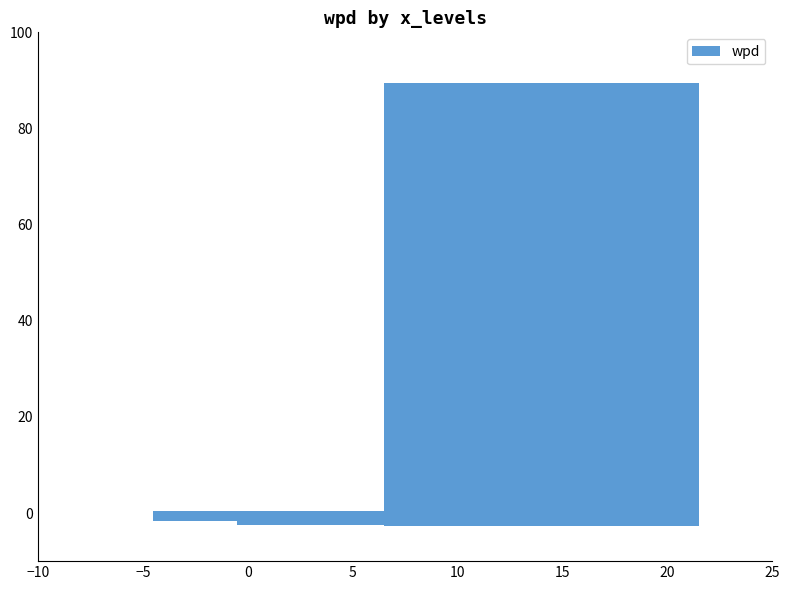

What is the average value?

9.0